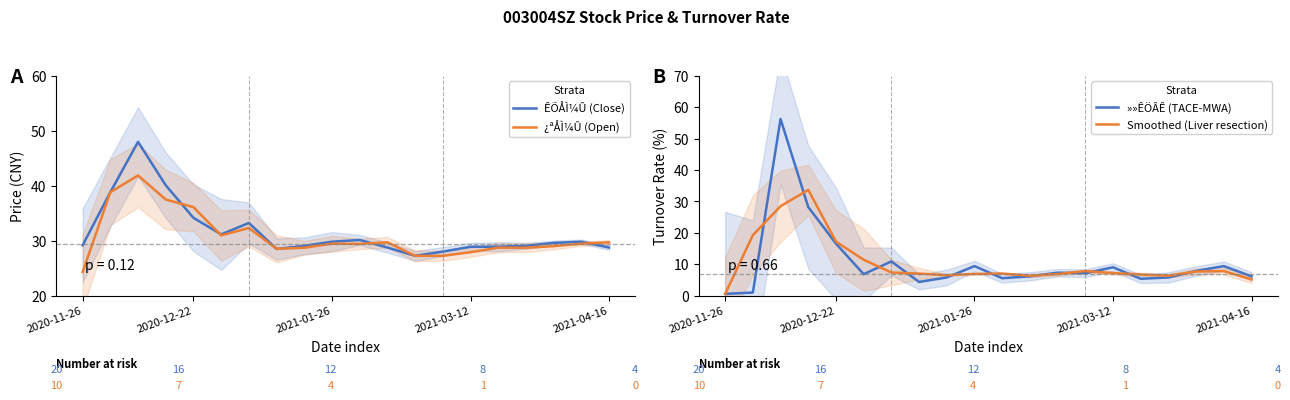

At how many categories does at least one series exceed 31?

6